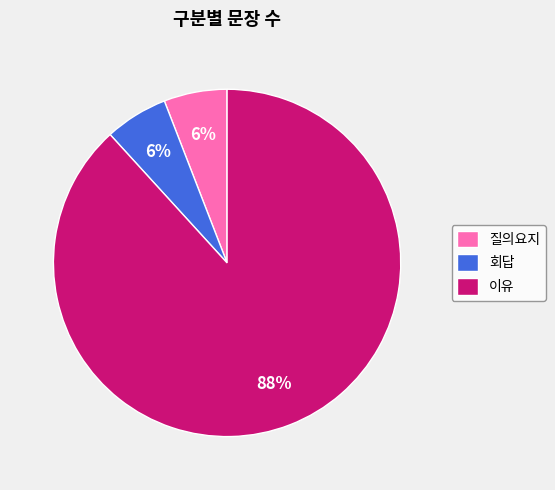

Count the number of slices in the pie.

3